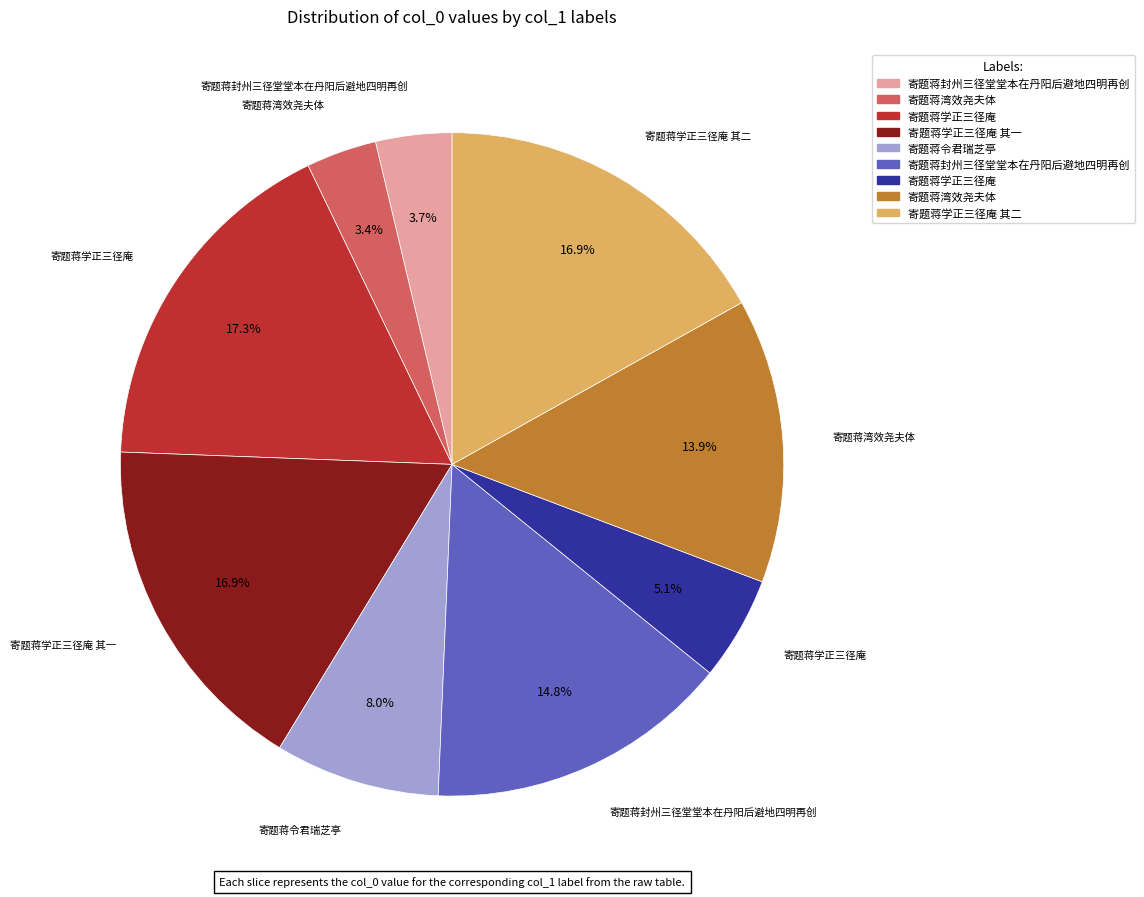

Is there any slice that represents more than half of the pie?

No